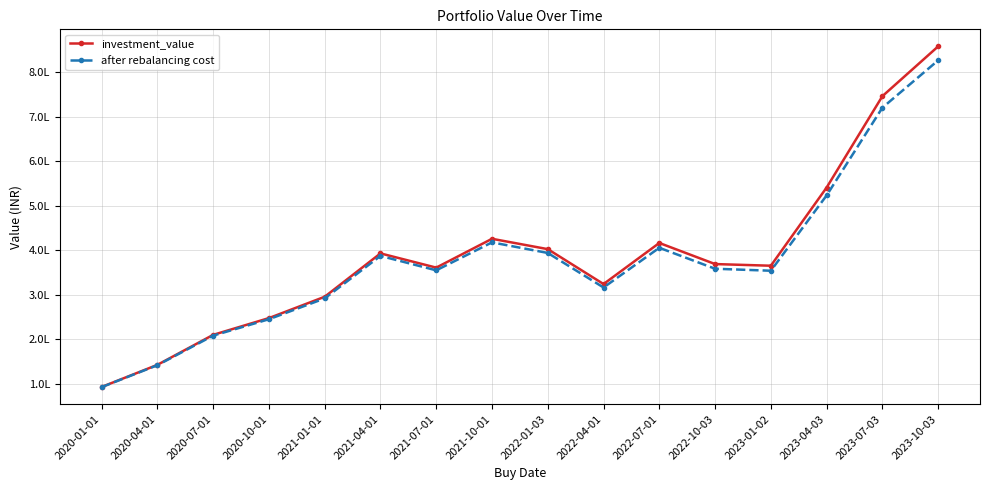

Reading left to right, what are all the values shown in this chart?

investment_value: 2020-01-01=92551.2	2020-04-01=142280.1	2020-07-01=209669.2	2020-10-01=247335.8	2021-01-01=295244.0	2021-04-01=392696.7	2021-07-01=360695.6	2021-10-01=425505.0	2022-01-03=402251.2	2022-04-01=323811.9	2022-07-01=416117.9	2022-10-03=368718.8	2023-01-02=364988.9	2023-04-03=540643.9	2023-07-03=745916.6	2023-10-03=857811.5
after rebalancing cost: 2020-01-01=92223.2	2020-04-01=141439.9	2020-07-01=207962.0	2020-10-01=244763.9	2021-01-01=291548.9	2021-04-01=387012.0	2021-07-01=354639.1	2021-10-01=417440.3	2022-01-03=393667.2	2022-04-01=316045.9	2022-07-01=405284.1	2022-10-03=358216.0	2023-01-02=353728.3	2023-04-03=522942.1	2023-07-03=720077.7	2023-10-03=826411.5